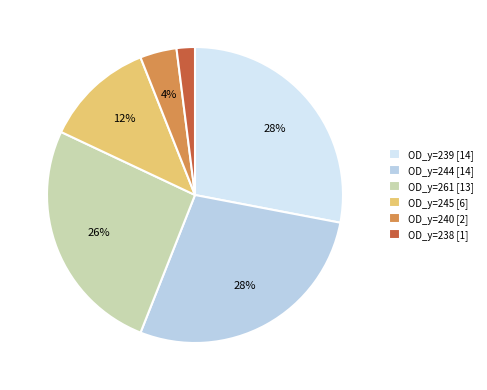

Is it true that OD_y=238 is 10% of the pie?

False